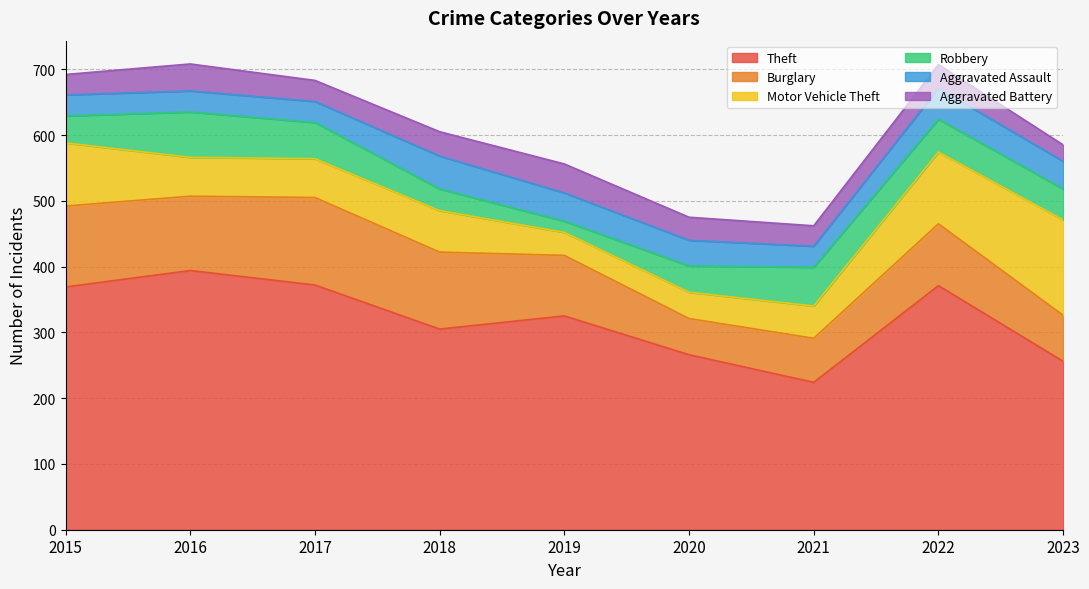

What is the maximum value shown in the chart?

394